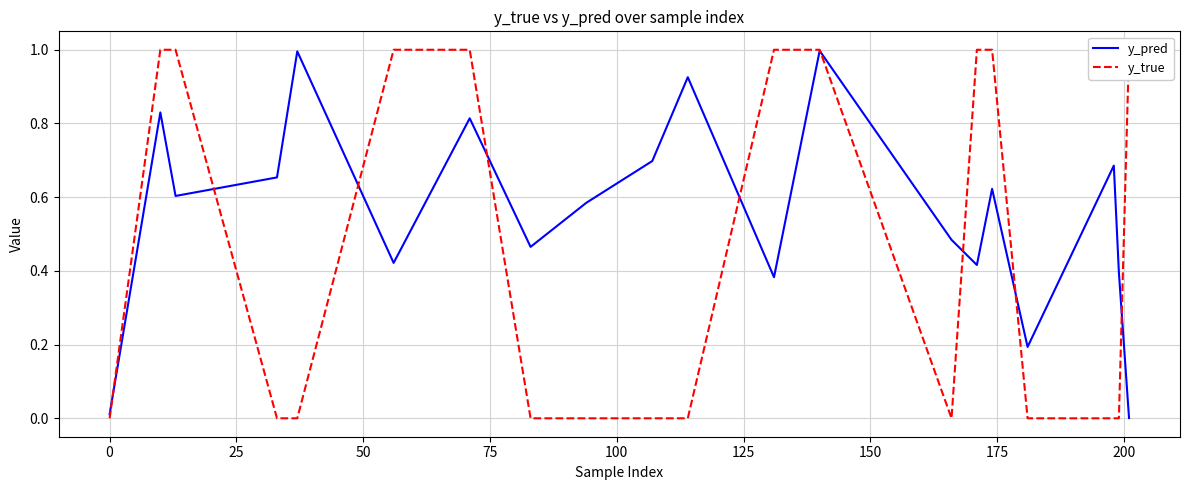

How many times do y_pred and y_true cross each other?

9